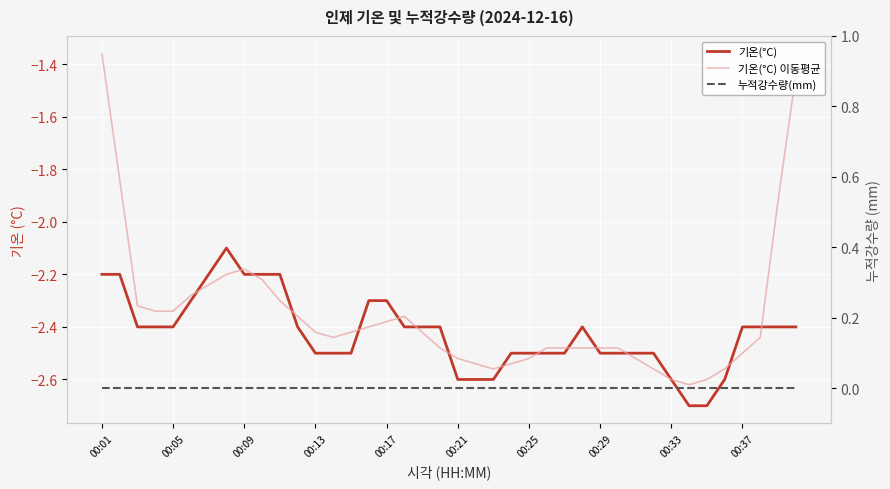

What is the spread (max minus min) of values at 00:17?

2.4